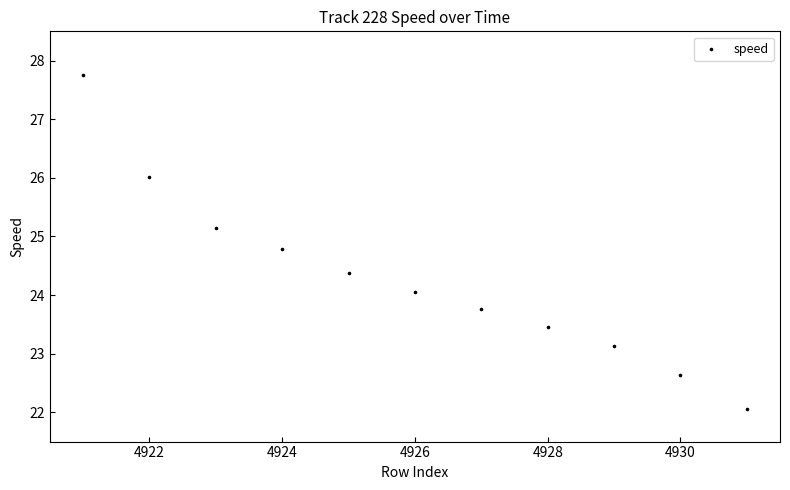

What is the range of X values (max minus min)?

10.0